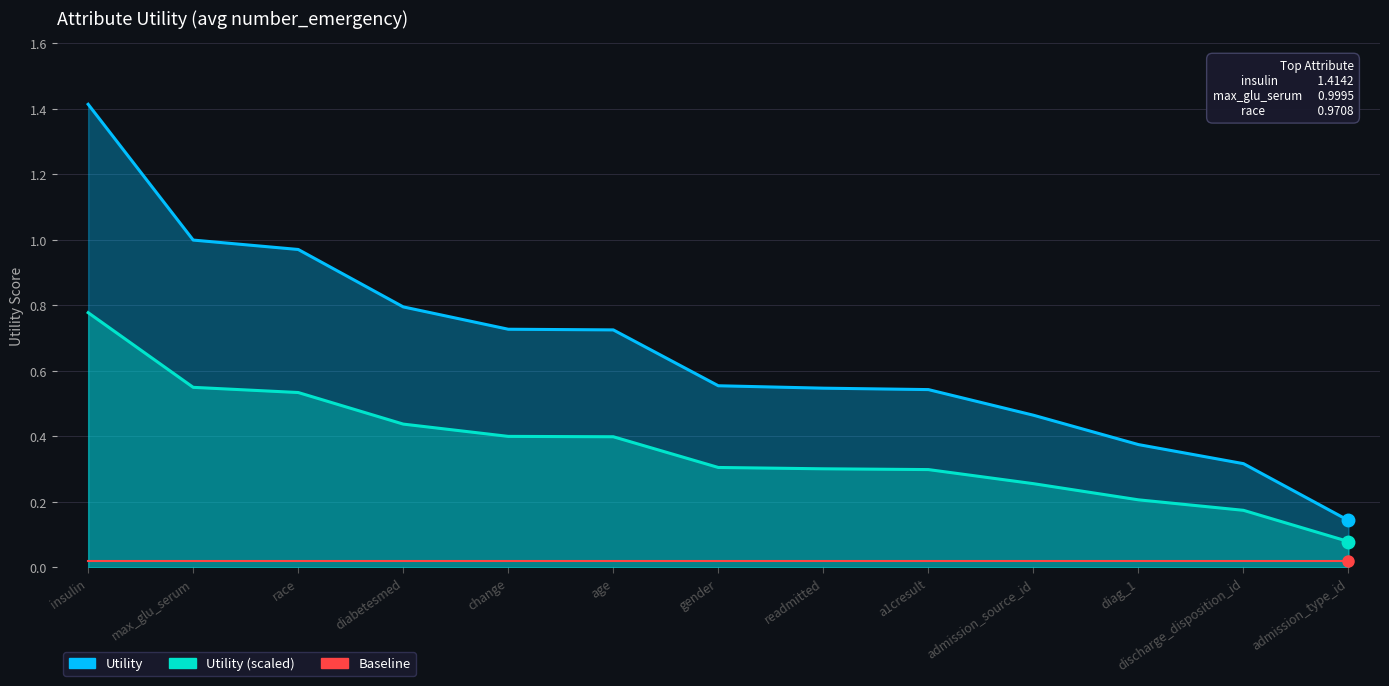

List the labels in order of Utility (scaled) value, smallest first.

admission_type_id, discharge_disposition_id, diag_1, admission_source_id, a1cresult, readmitted, gender, age, change, diabetesmed, race, max_glu_serum, insulin